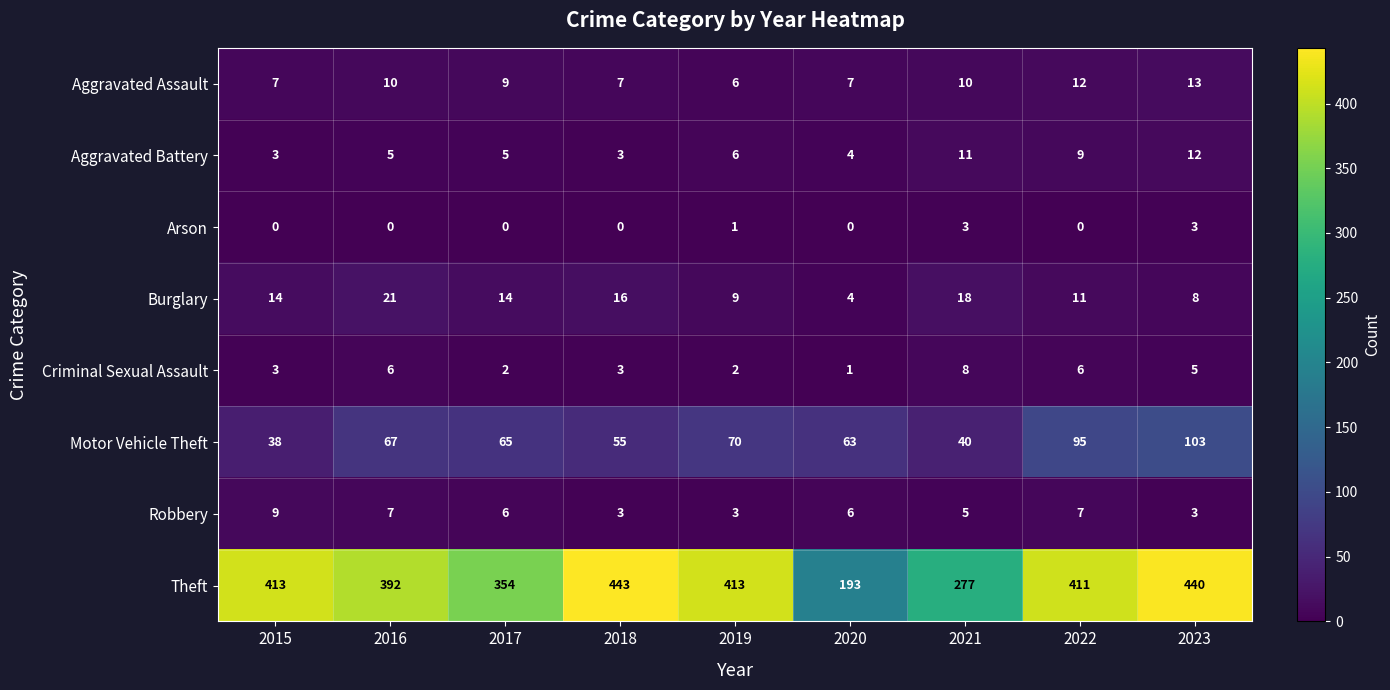

Which category has the lowest value in the Theft series?

2020